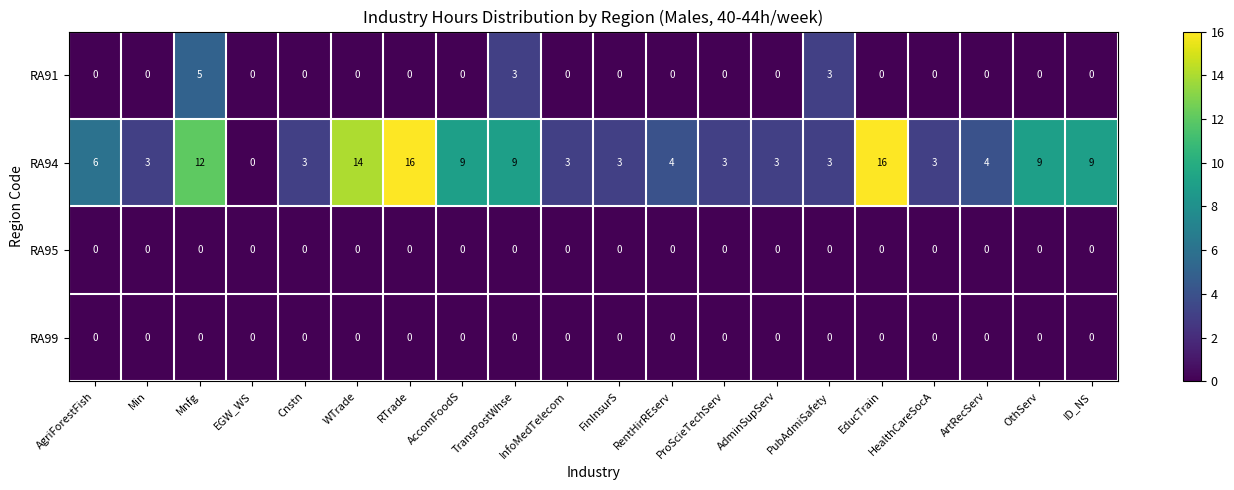

Count the number of categories in the chart.

20